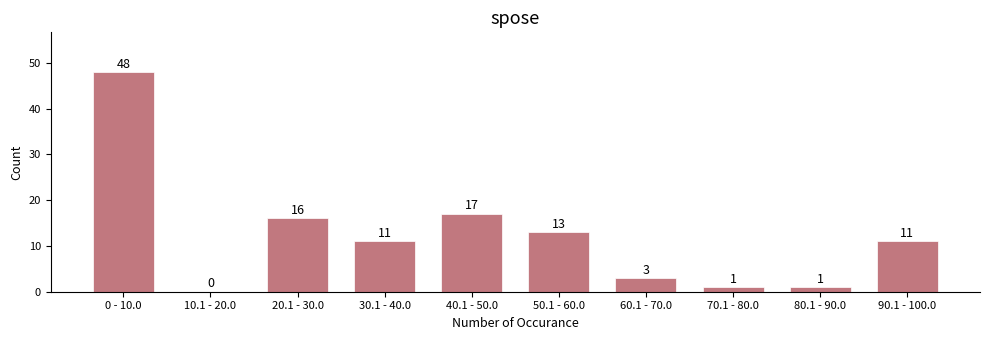

Reading right to left, transcribe all the data shown in this chart.

90.1 - 100.0=11	80.1 - 90.0=1	70.1 - 80.0=1	60.1 - 70.0=3	50.1 - 60.0=13	40.1 - 50.0=17	30.1 - 40.0=11	20.1 - 30.0=16	10.1 - 20.0=0	0 - 10.0=48